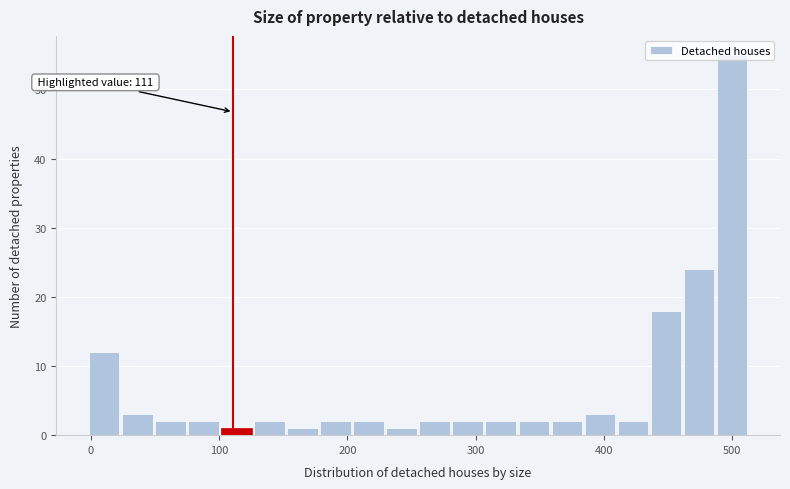

Read against the x-axis, roughly where is the centre of the tallest bar?

500